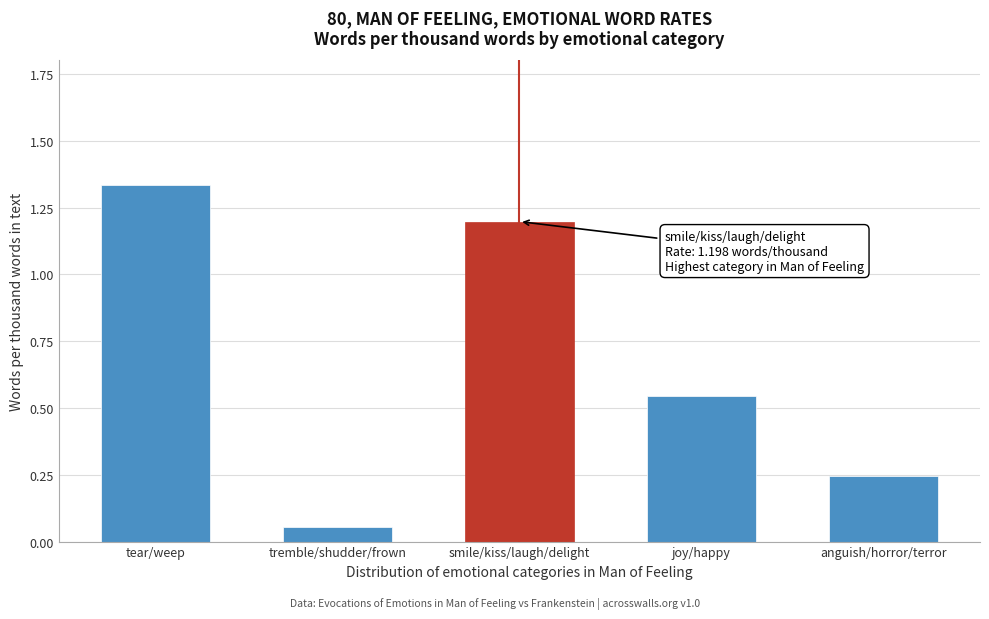

At which category does the chart reach its minimum across all series?

tremble/shudder/frown